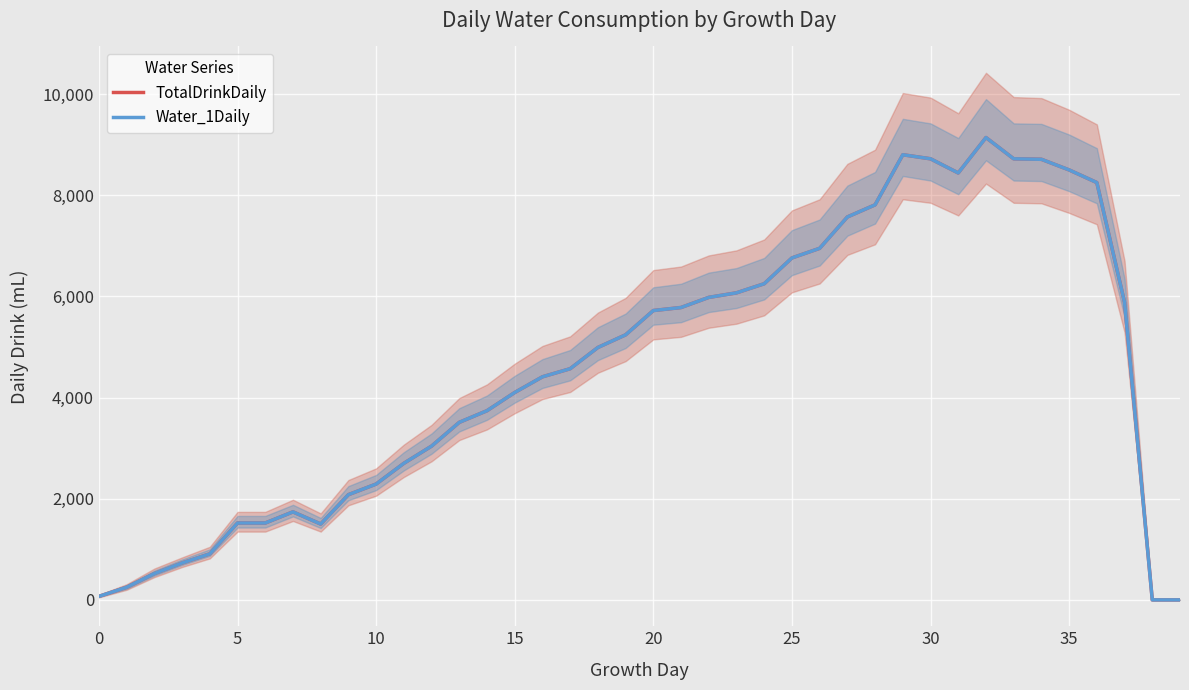

What are all the series names shown in the legend?

TotalDrinkDaily, Water_1Daily